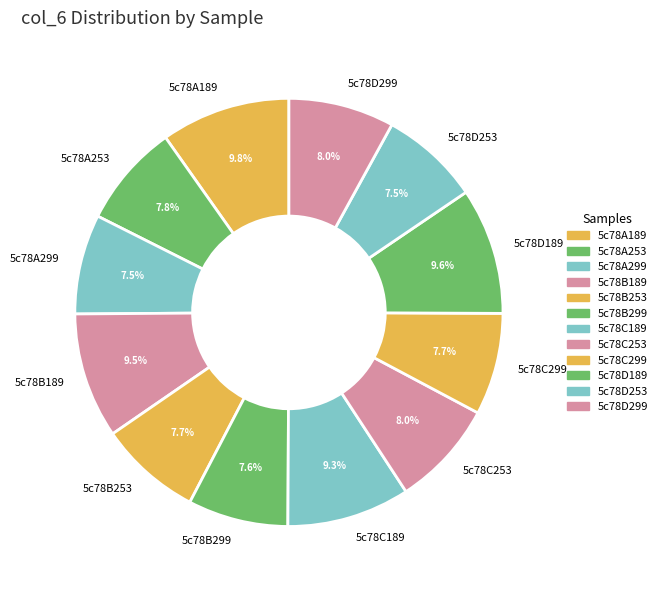

Approximately how many times larger is the value at 5c78C299 compared to 5c78A189?

0.8